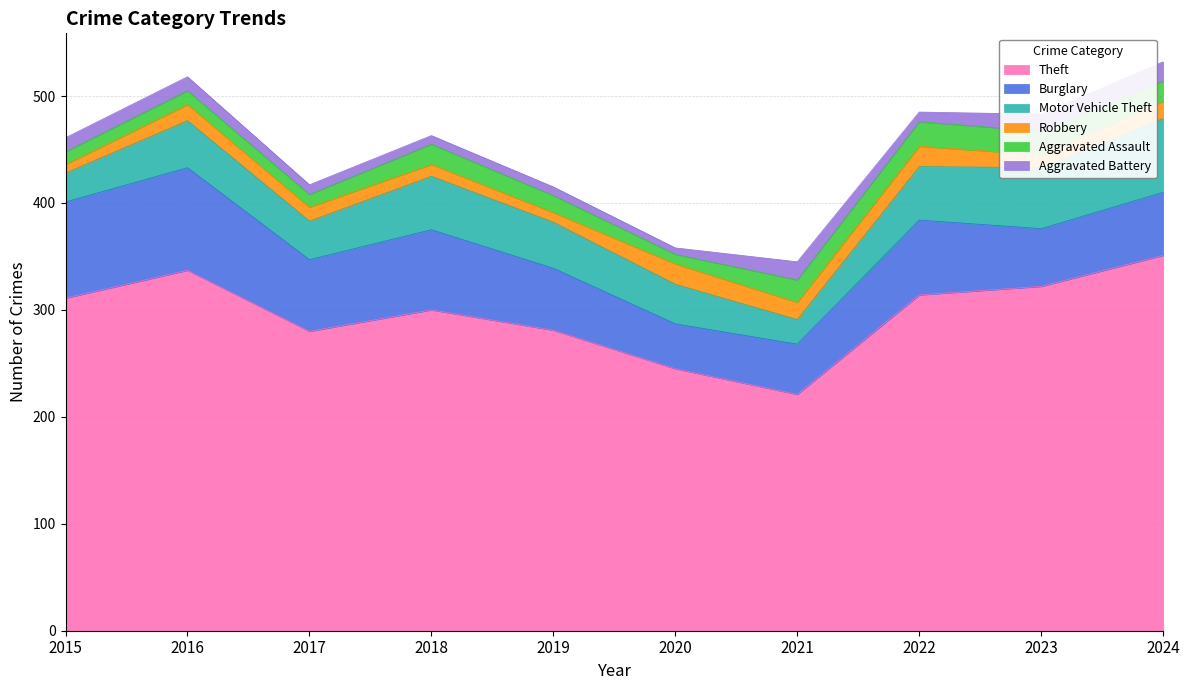

Reading left to right, what are all the values shown in this chart?

Theft: 311	337	280	300	281	245	221	314	322	351
Burglary: 90	96	67	75	58	42	47	70	54	59
Motor Vehicle Theft: 27	44	36	50	43	37	23	50	57	69
Robbery: 8	15	13	11	9	19	16	19	12	16
Aggravated Assault: 12	13	12	19	16	9	21	23	22	19
Aggravated Battery: 13	13	9	8	8	6	17	9	16	18